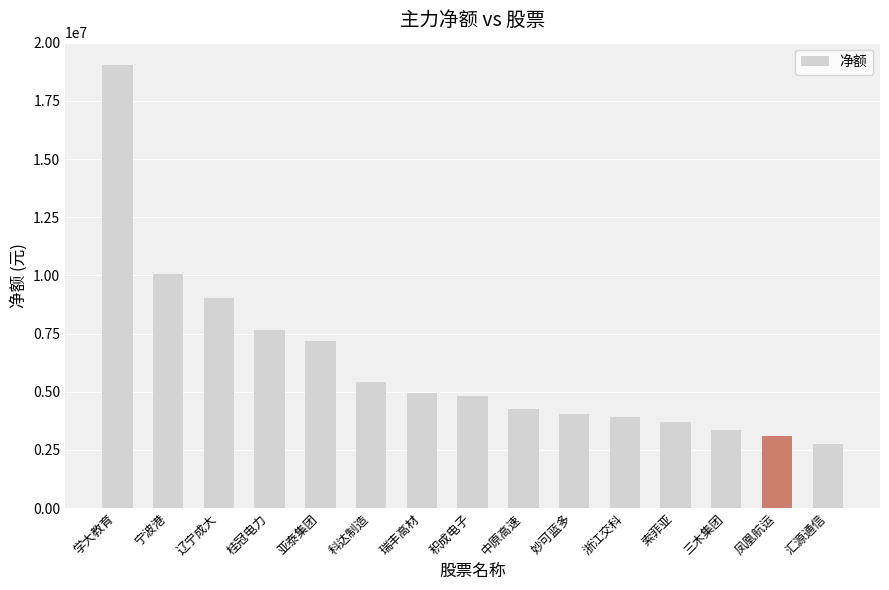

Approximately how many times larger is the value at 三木集团 compared to 学大教育?

0.2